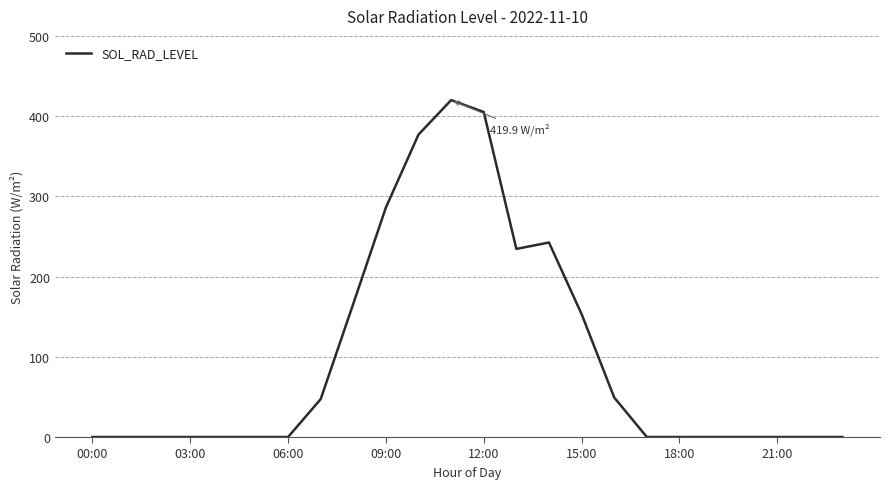

How many series are shown in this chart?

1